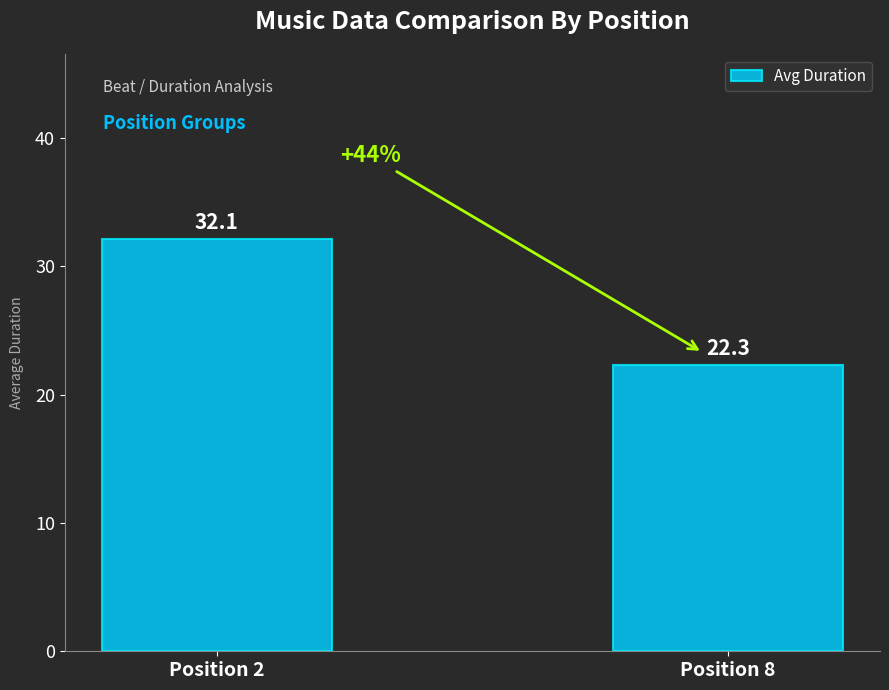

Is it true that the value at Position 2 is 45.1?

False